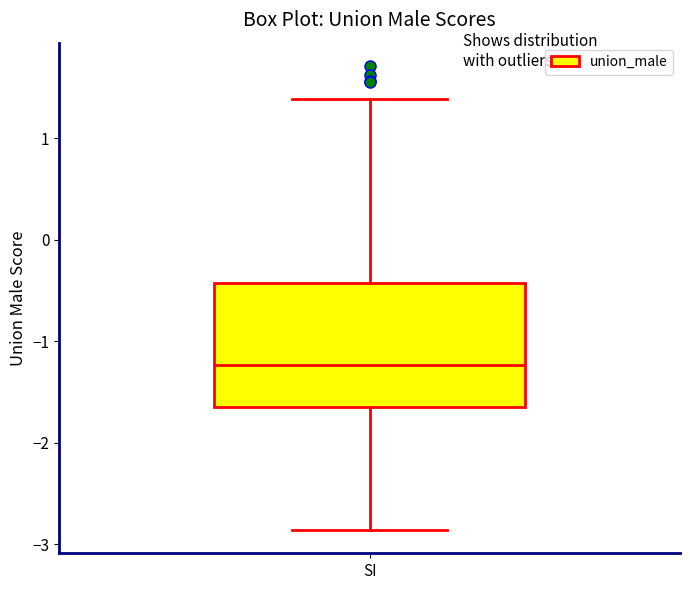

Transcribe this box plot: give where the median line is, the range the box spans, and where the two whiskers end, as read against the y-axis. The values are not printed on the chart, so give them approximately, as read against the axis.

median -1.2, box -1.7 to -0.4, whiskers -2.9 to 1.4